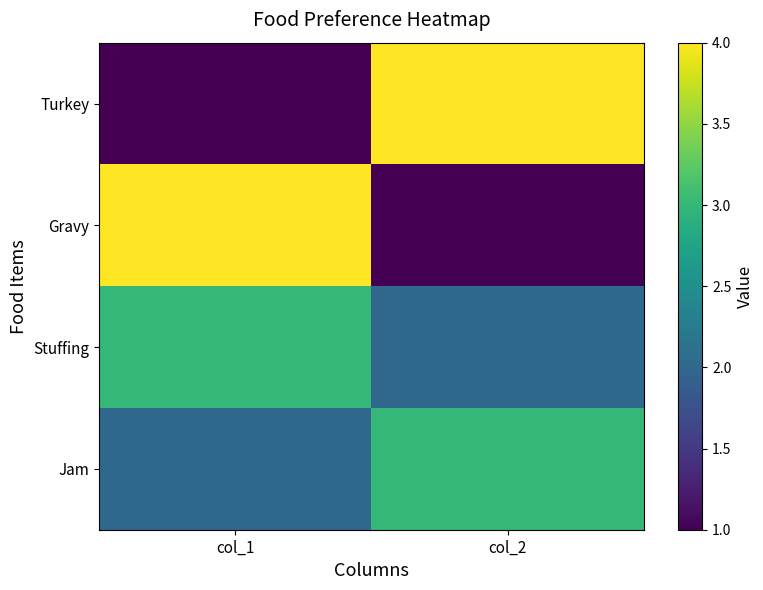

Reading right to left, what are all the values shown in this chart?

Turkey: col_2=4	col_1=1
Gravy: col_2=1	col_1=4
Stuffing: col_2=2	col_1=3
Jam: col_2=3	col_1=2